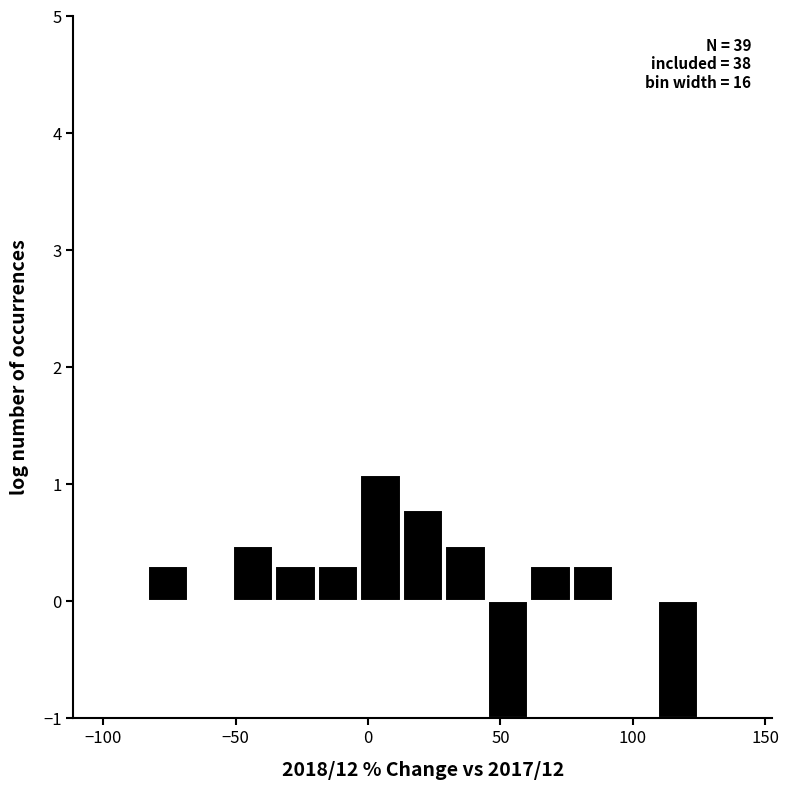

Around what value on the x-axis is the tallest bar? Give the approximate position of its centre, as read against the axis.

5